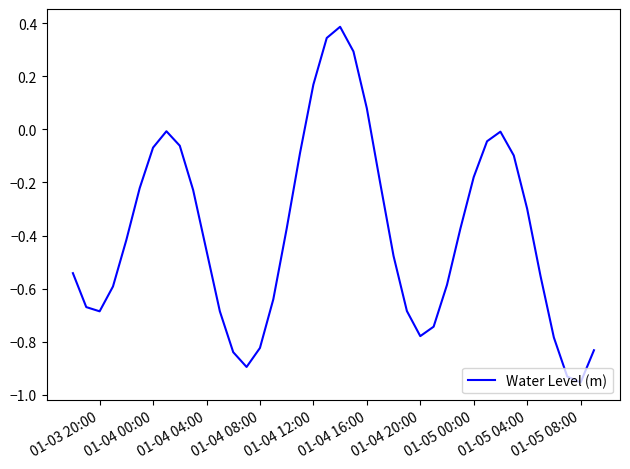

What is the difference between the maximum and minimum values?

1.3